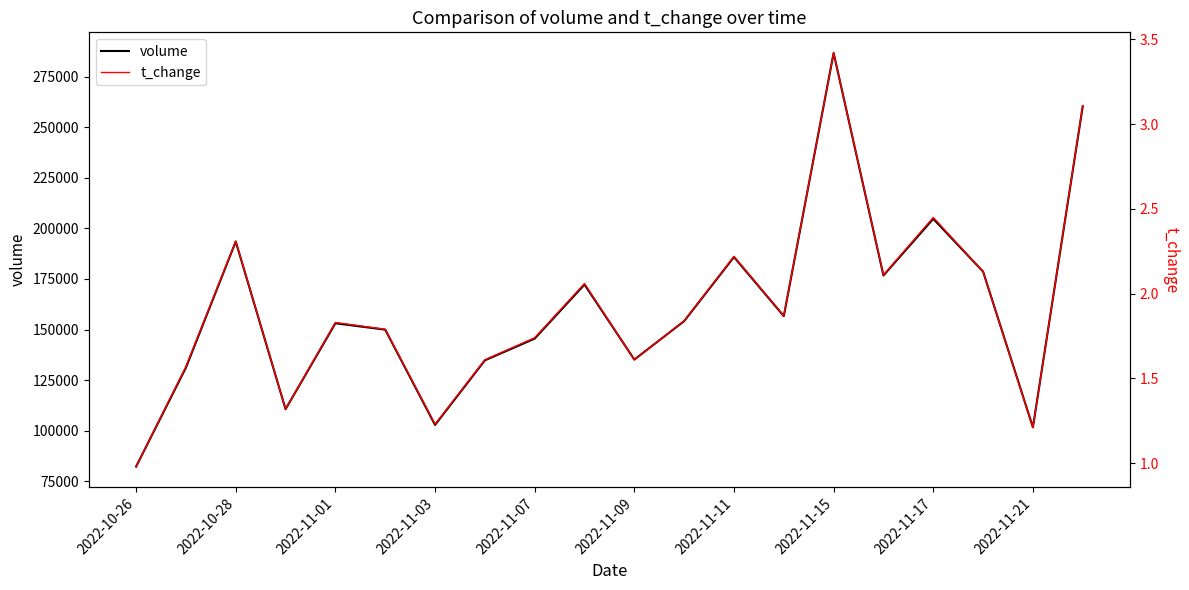

True or false: volume and t_change intersect in this chart.

False